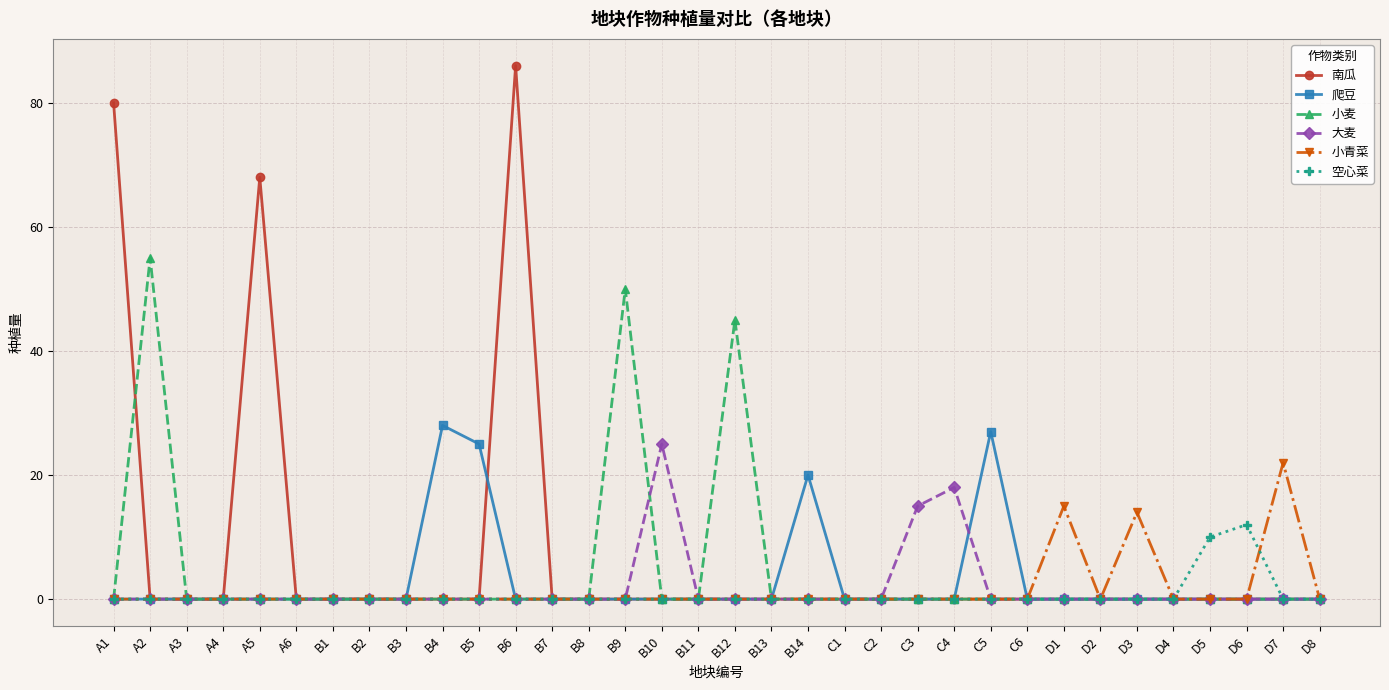

How many series are shown in this chart?

6